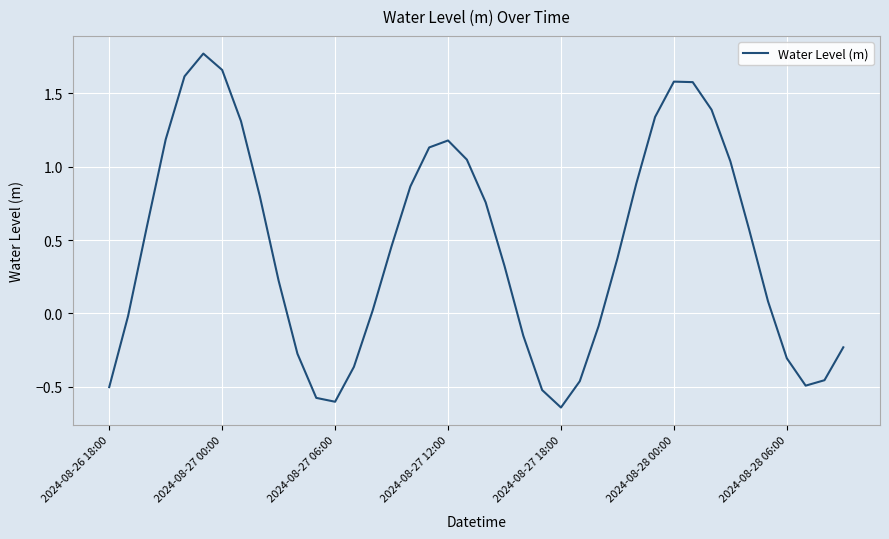

What is the difference between the maximum and minimum values?

2.4